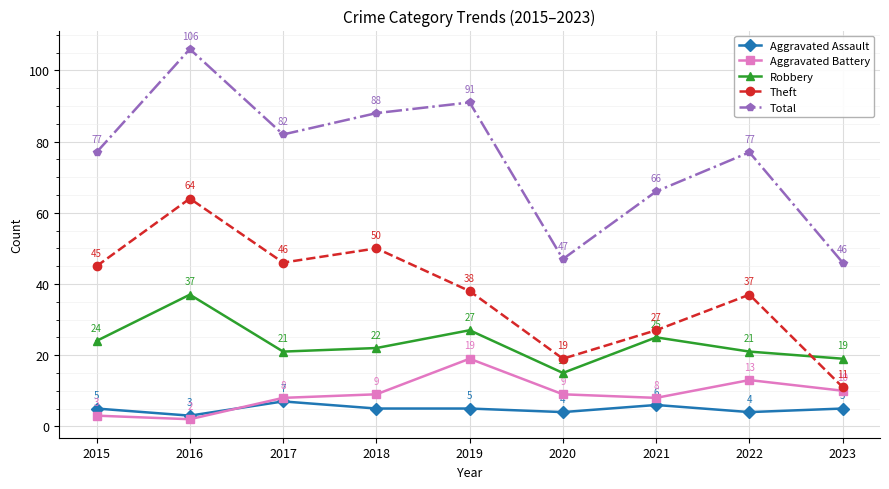

Rank the series by their maximum value, from highest to lowest.

Total, Theft, Robbery, Aggravated Battery, Aggravated Assault